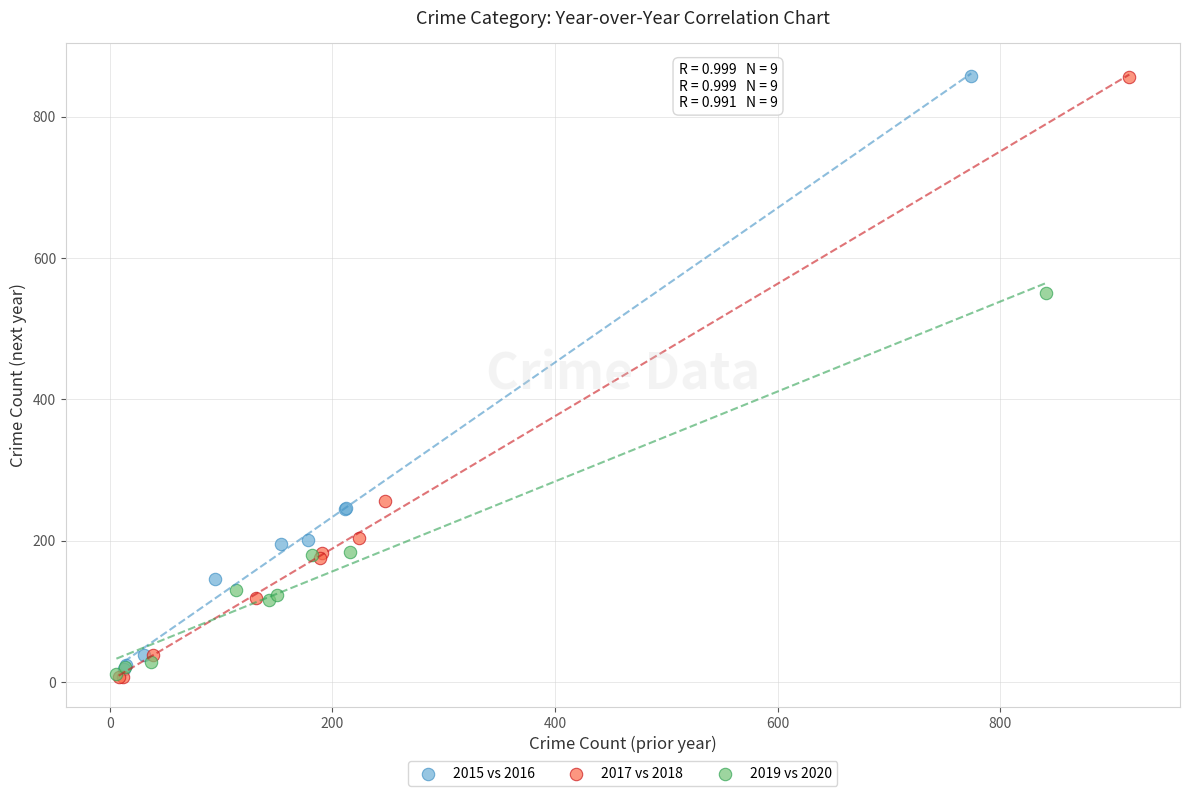

Which series has the largest Y range (max minus min)?

2017 vs 2018